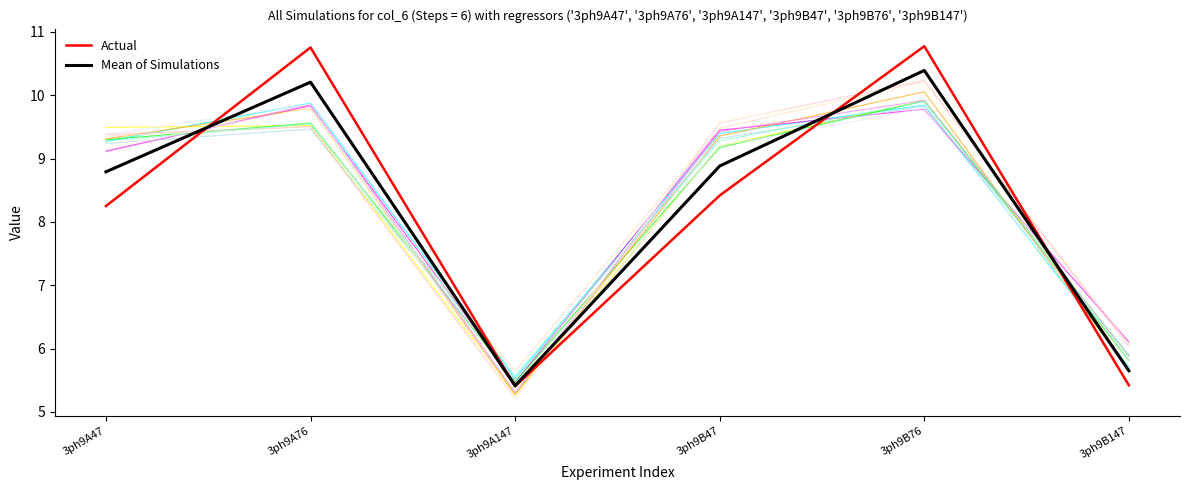

At which label does Mean of Simulations first exceed 8?

3ph9A47